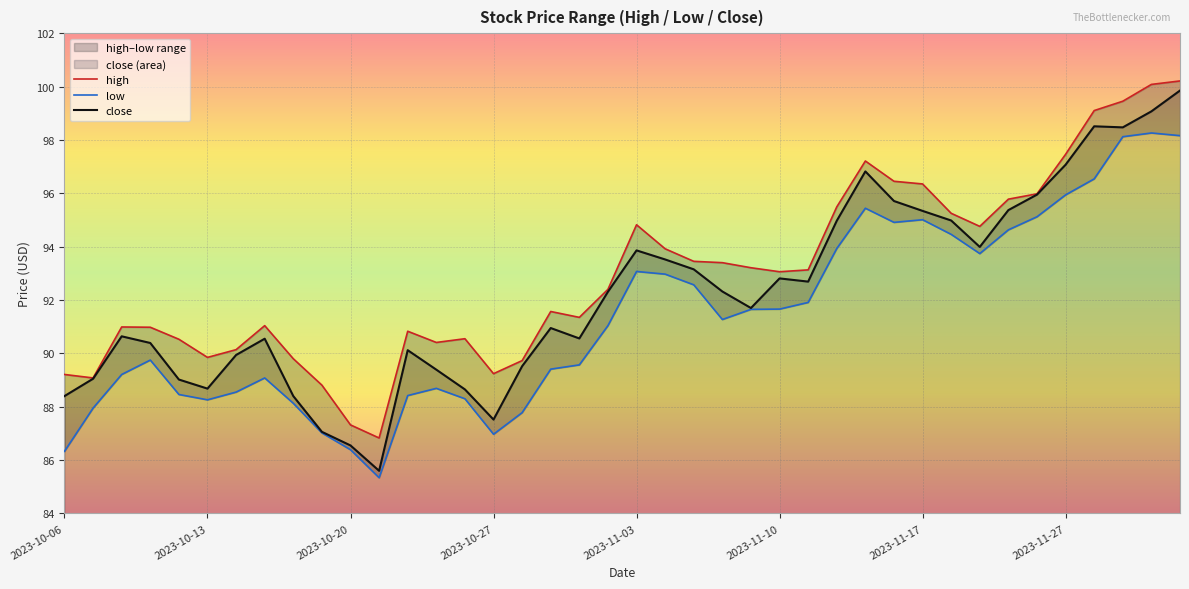

Reading right to left, what are all the values shown in this chart?

high: 2023-12-01=100.2	2023-11-30=100.1	2023-11-29=99.5	2023-11-28=99.1	2023-11-27=97.5	2023-11-24=96.0	2023-11-22=95.8	2023-11-21=94.8	2023-11-20=95.2	2023-11-17=96.3	2023-11-16=96.5	2023-11-15=97.2	2023-11-14=95.5	2023-11-13=93.1	2023-11-10=93.1	2023-11-09=93.2	2023-11-08=93.4	2023-11-07=93.5	2023-11-06=93.9	2023-11-03=94.8	2023-11-02=92.4	2023-11-01=91.3	2023-10-31=91.6	2023-10-30=89.7	2023-10-27=89.2	2023-10-26=90.5	2023-10-25=90.4	2023-10-24=90.8	2023-10-23=86.8	2023-10-20=87.3	2023-10-19=88.8	2023-10-18=89.8	2023-10-17=91.0	2023-10-16=90.1	2023-10-13=89.8	2023-10-12=90.5	2023-10-11=91.0	2023-10-10=91.0	2023-10-09=89.1	2023-10-06=89.2
low: 2023-12-01=98.2	2023-11-30=98.3	2023-11-29=98.1	2023-11-28=96.5	2023-11-27=95.9	2023-11-24=95.1	2023-11-22=94.6	2023-11-21=93.7	2023-11-20=94.5	2023-11-17=95.0	2023-11-16=94.9	2023-11-15=95.4	2023-11-14=93.9	2023-11-13=91.9	2023-11-10=91.7	2023-11-09=91.7	2023-11-08=91.3	2023-11-07=92.6	2023-11-06=93.0	2023-11-03=93.1	2023-11-02=91.0	2023-11-01=89.6	2023-10-31=89.4	2023-10-30=87.8	2023-10-27=87.0	2023-10-26=88.3	2023-10-25=88.7	2023-10-24=88.4	2023-10-23=85.3	2023-10-20=86.4	2023-10-19=87.0	2023-10-18=88.1	2023-10-17=89.1	2023-10-16=88.5	2023-10-13=88.3	2023-10-12=88.5	2023-10-11=89.8	2023-10-10=89.2	2023-10-09=88.0	2023-10-06=86.3
close: 2023-12-01=99.8	2023-11-30=99.1	2023-11-29=98.5	2023-11-28=98.5	2023-11-27=97.1	2023-11-24=96.0	2023-11-22=95.4	2023-11-21=94.0	2023-11-20=95.0	2023-11-17=95.3	2023-11-16=95.7	2023-11-15=96.8	2023-11-14=95.0	2023-11-13=92.7	2023-11-10=92.8	2023-11-09=91.7	2023-11-08=92.3	2023-11-07=93.2	2023-11-06=93.5	2023-11-03=93.9	2023-11-02=92.3	2023-11-01=90.6	2023-10-31=91.0	2023-10-30=89.5	2023-10-27=87.5	2023-10-26=88.7	2023-10-25=89.4	2023-10-24=90.1	2023-10-23=85.6	2023-10-20=86.5	2023-10-19=87.1	2023-10-18=88.4	2023-10-17=90.5	2023-10-16=89.9	2023-10-13=88.7	2023-10-12=89.0	2023-10-11=90.4	2023-10-10=90.6	2023-10-09=89.0	2023-10-06=88.4